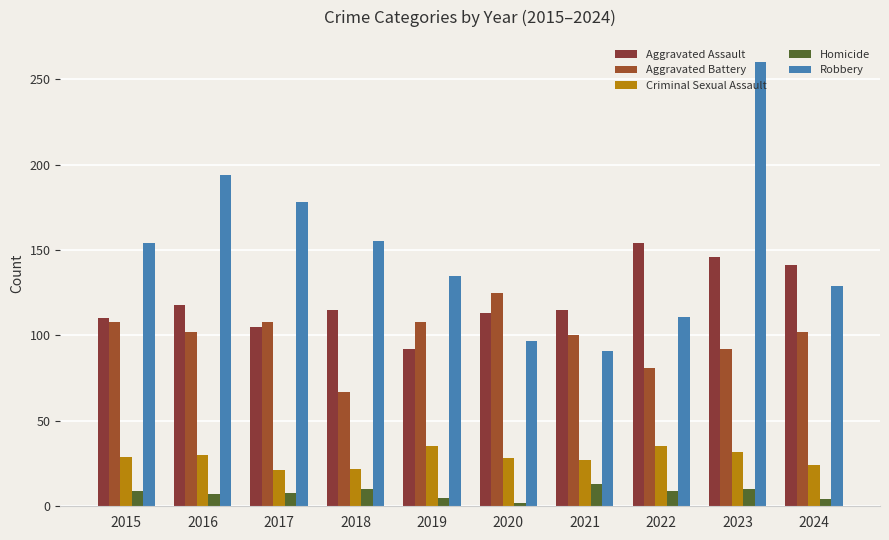

What is the value of the Homicide bar at the 7th from the left?

13